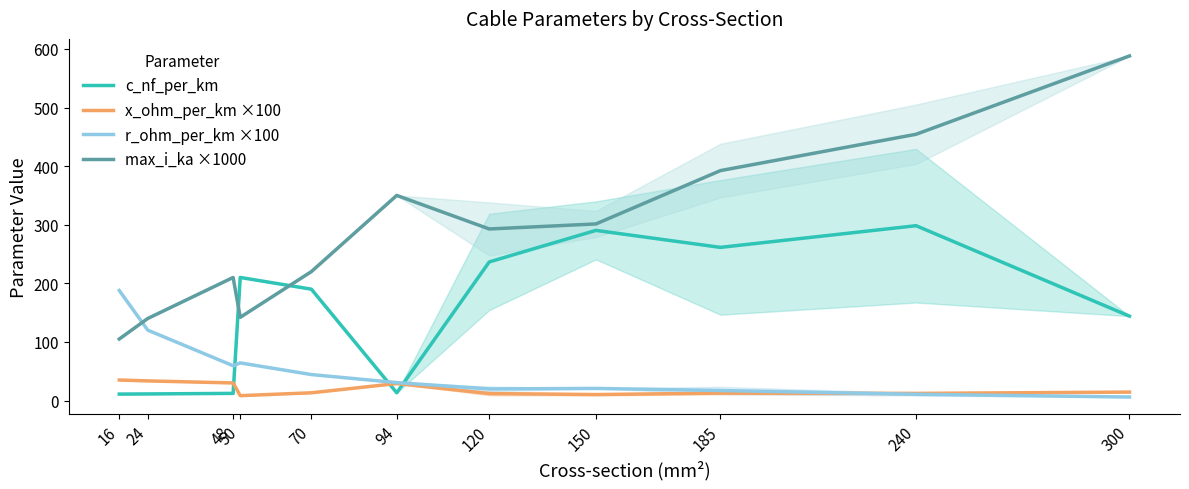

Reading left to right, what are all the values shown in this chart?

c_nf_per_km: 11.0	11.2	12.2	210.0	190.0	13.2	236.5	290.3	261.3	298.3	144.0
x_ohm_per_km ×100: 35.0	33.5	30.0	8.3	13.2	29.0	11.9	10.2	12.6	12.2	14.4
r_ohm_per_km ×100: 187.7	120.1	59.4	64.2	44.3	30.6	19.8	20.7	17.1	10.6	6.0
max_i_ka ×1000: 105.0	140.0	210.0	142.0	220.0	350.0	292.7	301.3	392.3	454.3	588.0